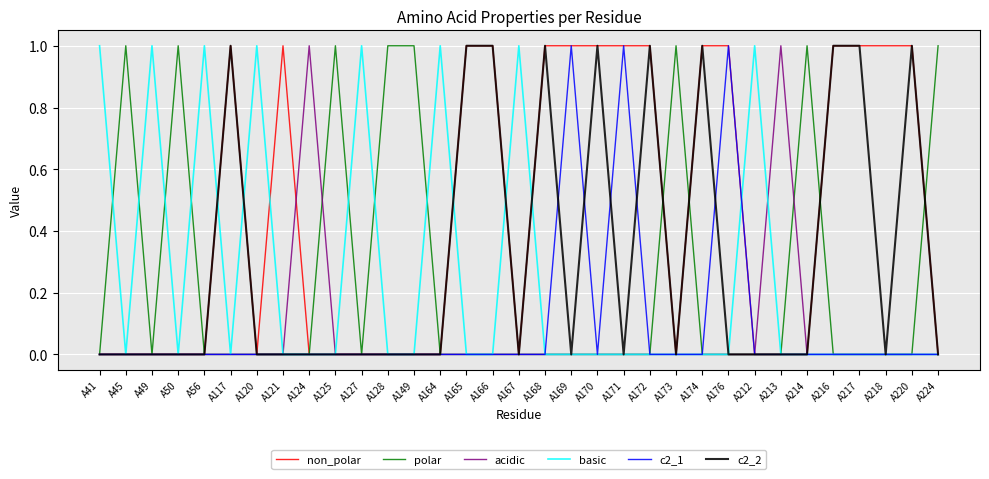

The non_polar series shows 1 at A218. True or false?

True